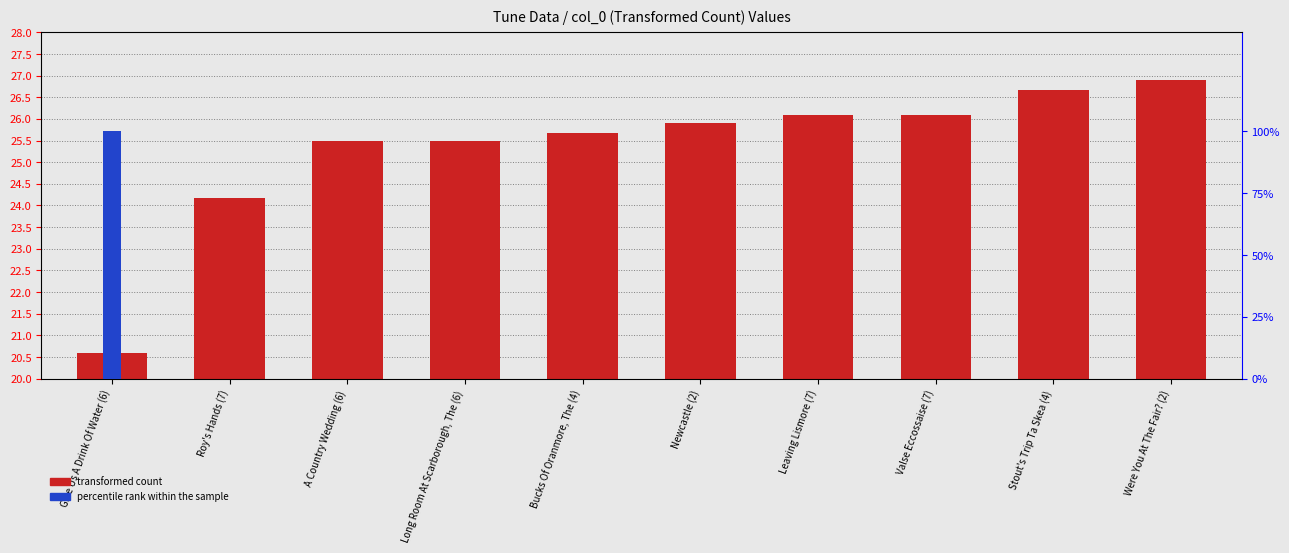

Are the bars horizontal?

No